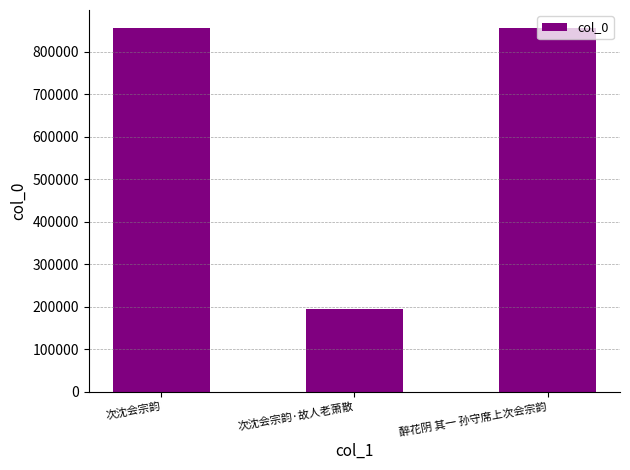

At which label is the value closest to 525215?

次沈会宗韵